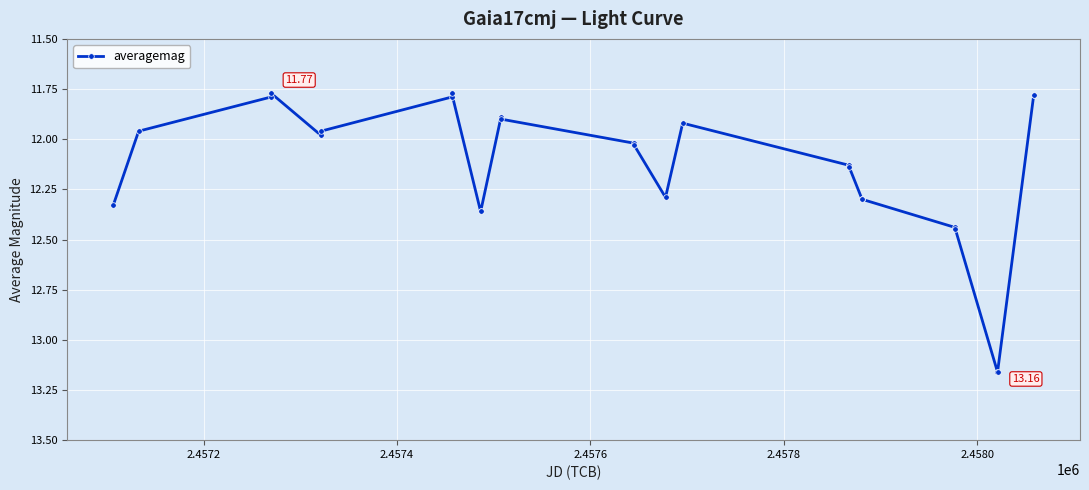

How many series are shown in this chart?

1